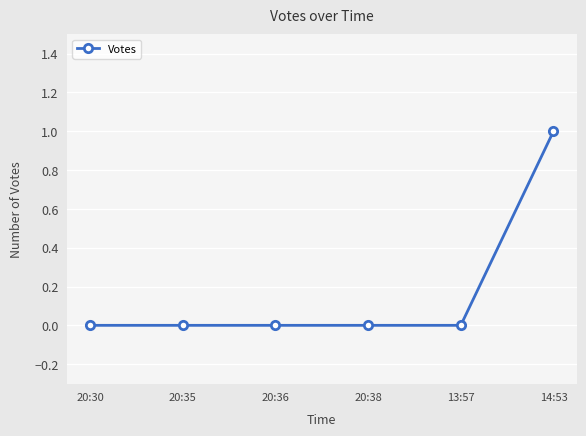

Which category has the highest value across all series?

14:53